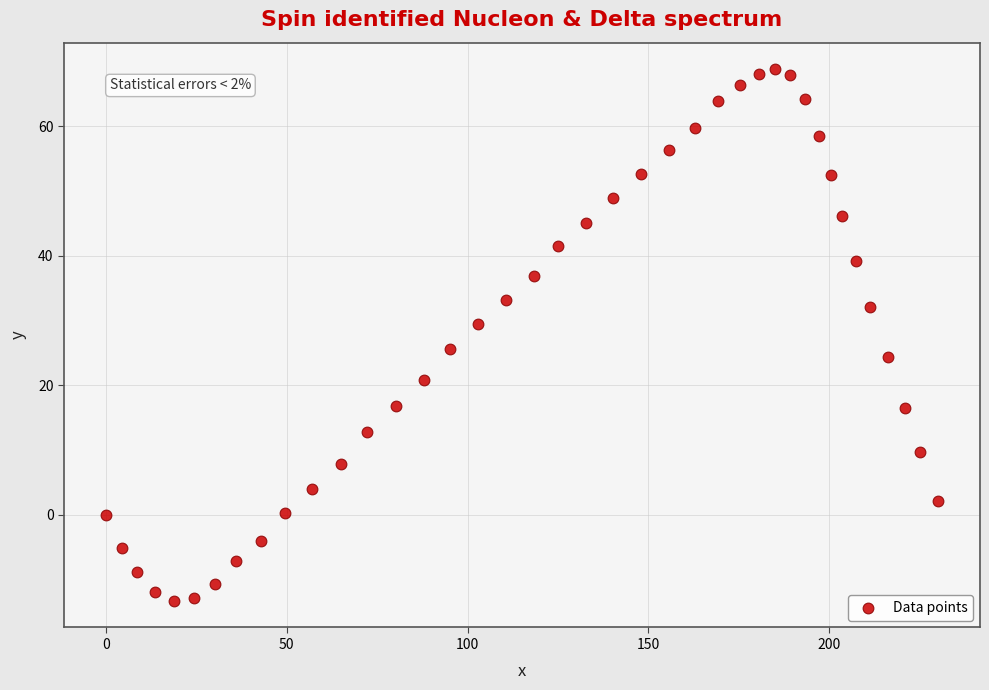

What Y value in the scatter plot is closest to 27?

25.6